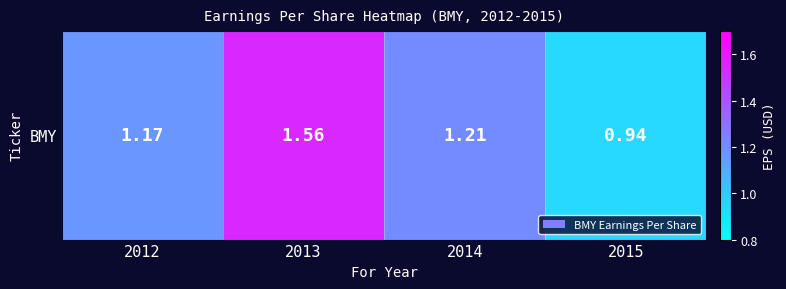

Reading left to right, extract all data points from this chart.

2012=1.2	2013=1.6	2014=1.2	2015=0.9